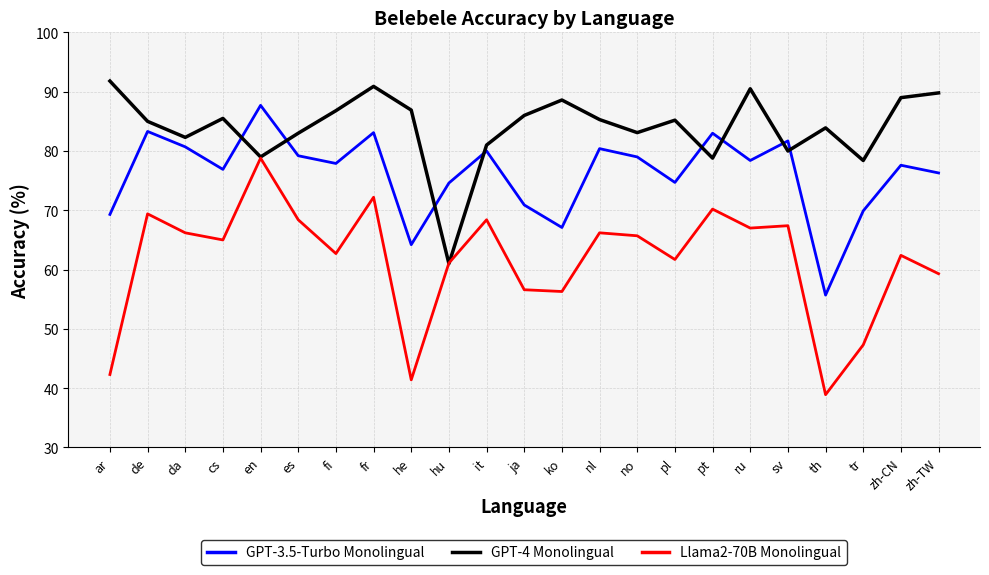

What are all the series names shown in the legend?

GPT-3.5-Turbo Monolingual, GPT-4 Monolingual, Llama2-70B Monolingual